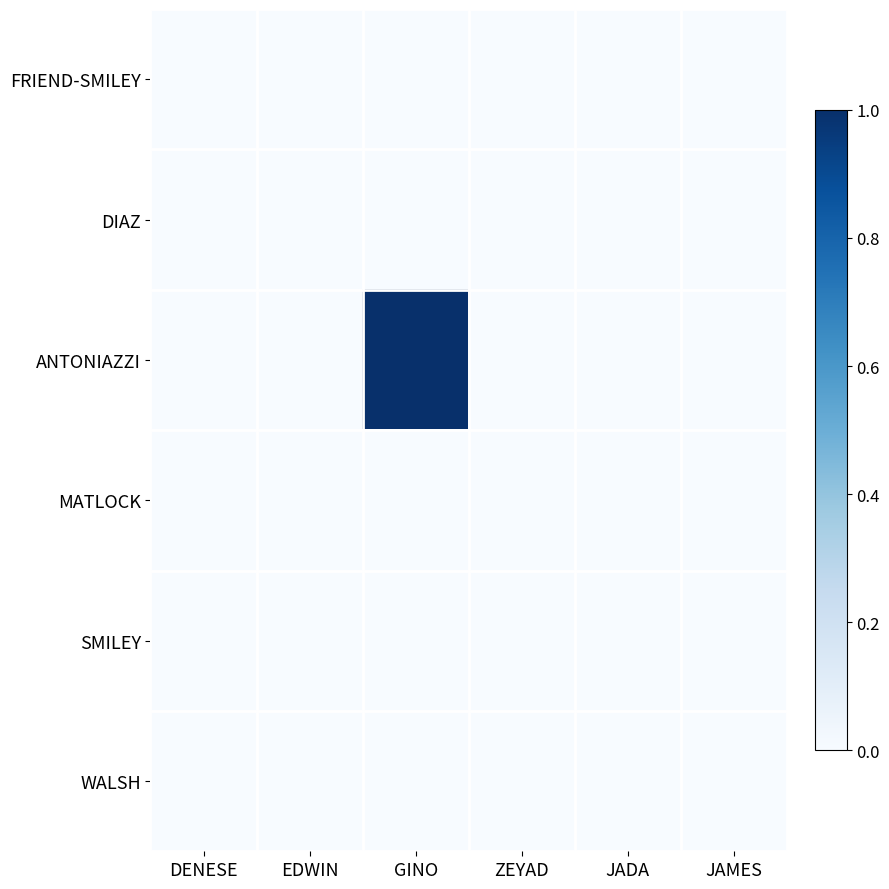

Reading right to left, transcribe all the data shown in this chart.

FRIEND-SMILEY: JAMES=0	JADA=0	ZEYAD=0	GINO=0	EDWIN=0	DENESE=0
DIAZ: JAMES=0	JADA=0	ZEYAD=0	GINO=0	EDWIN=0	DENESE=0
ANTONIAZZI: JAMES=0	JADA=0	ZEYAD=0	GINO=1	EDWIN=0	DENESE=0
MATLOCK: JAMES=0	JADA=0	ZEYAD=0	GINO=0	EDWIN=0	DENESE=0
SMILEY: JAMES=0	JADA=0	ZEYAD=0	GINO=0	EDWIN=0	DENESE=0
WALSH: JAMES=0	JADA=0	ZEYAD=0	GINO=0	EDWIN=0	DENESE=0